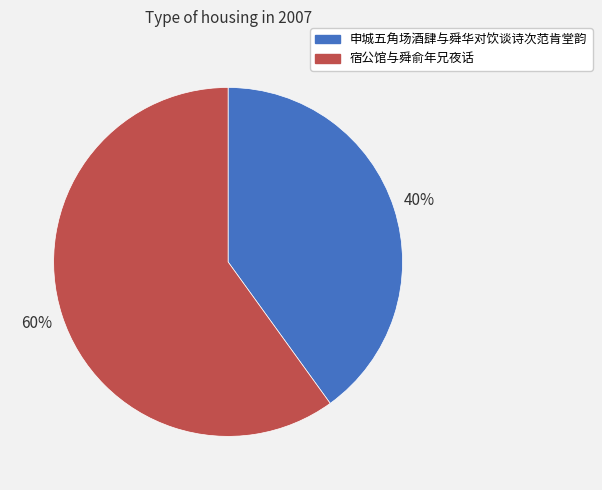

How many segments does this pie chart have?

2